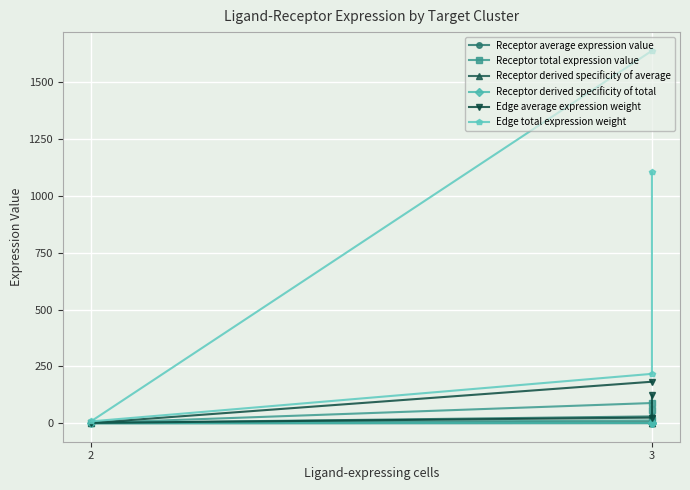

True or false: Edge average expression weight and Receptor average expression value cross at least once.

False